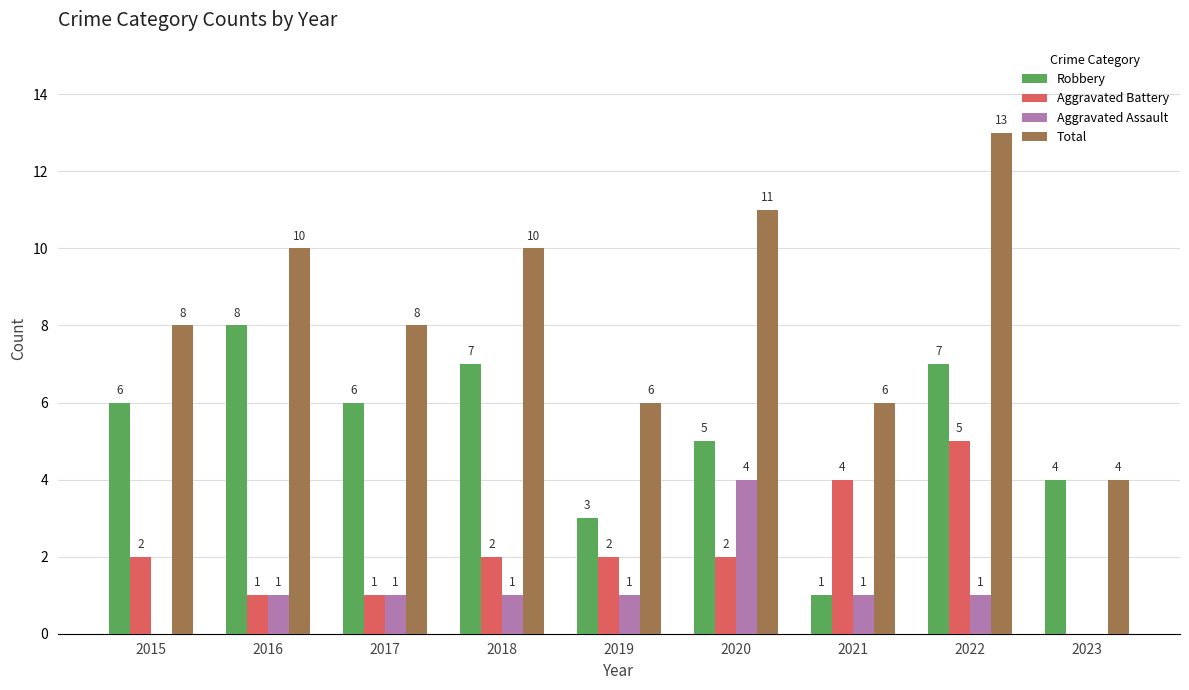

The value of Aggravated Battery at 2015 is 2. True or false?

True